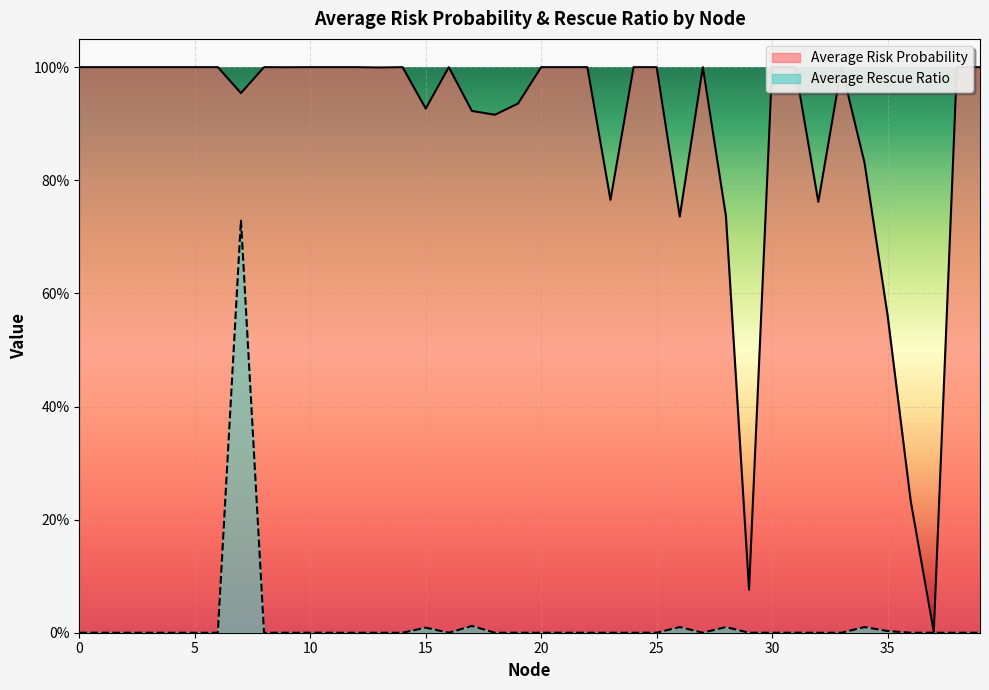

Which series changed the most between 6 and 9?

Average Risk Probability